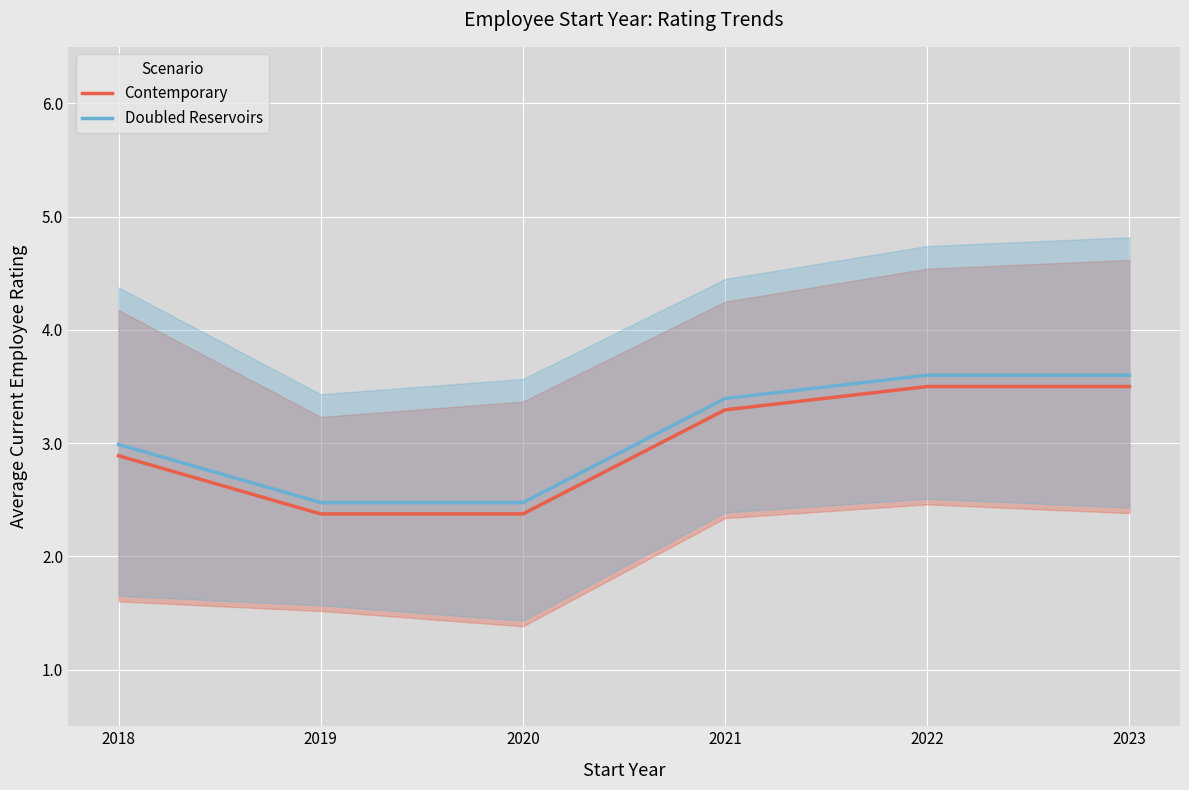

The Contemporary series shows 3.5 at 2023. True or false?

True